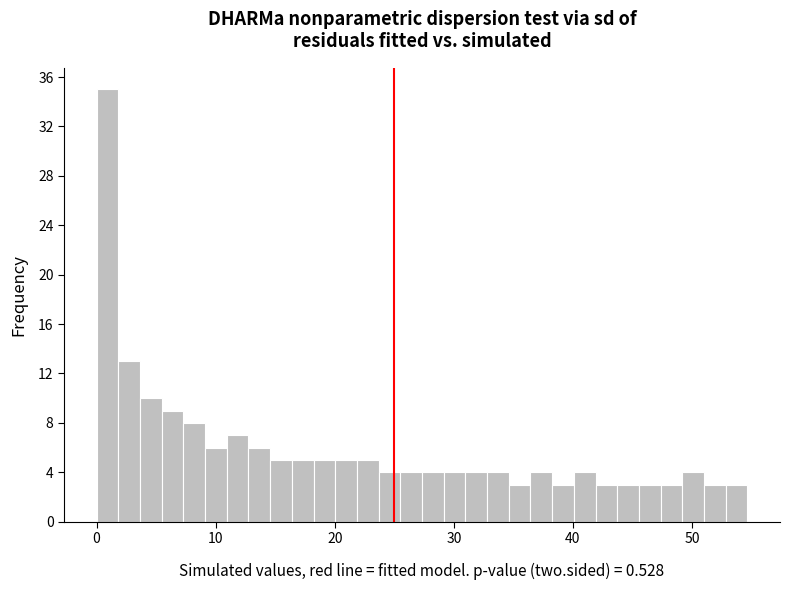

Around what value on the x-axis is the tallest bar? Give the approximate position of its centre, as read against the axis.

1